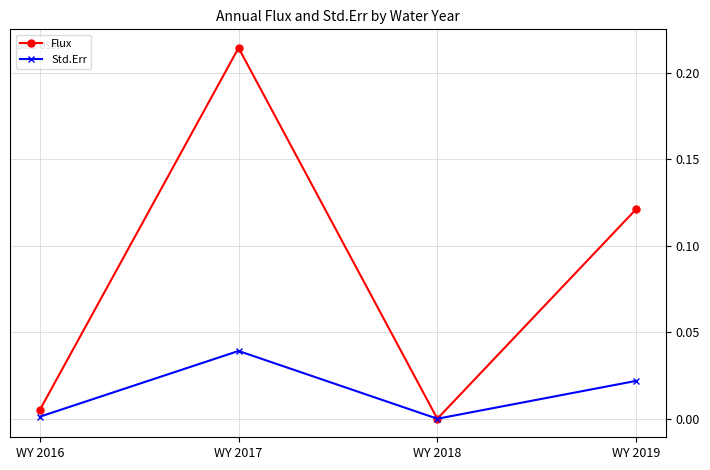

Which series has the largest total across all categories?

Flux